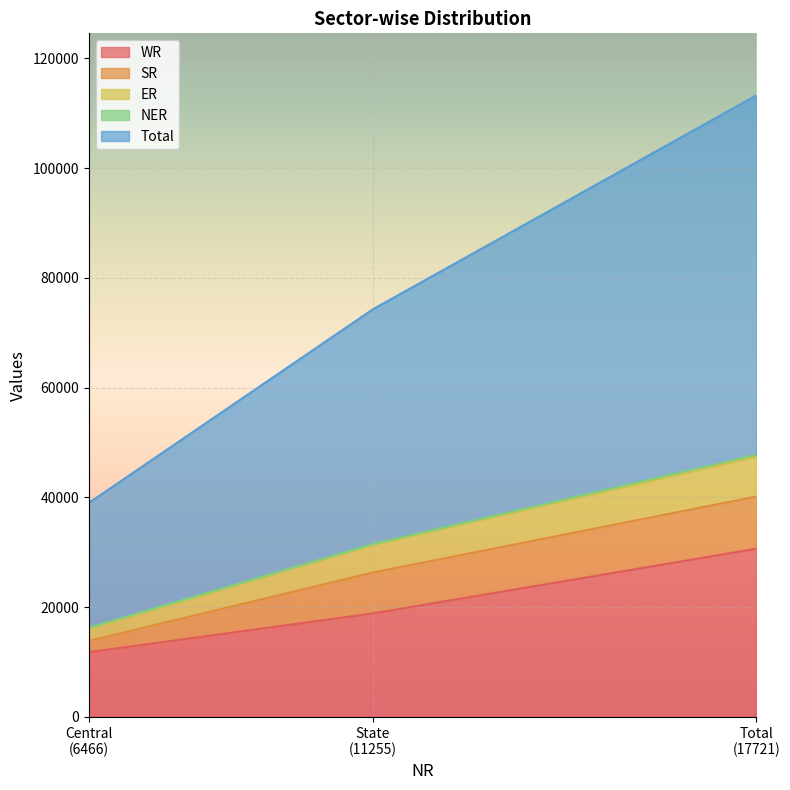

What is the maximum value for WR?

30626